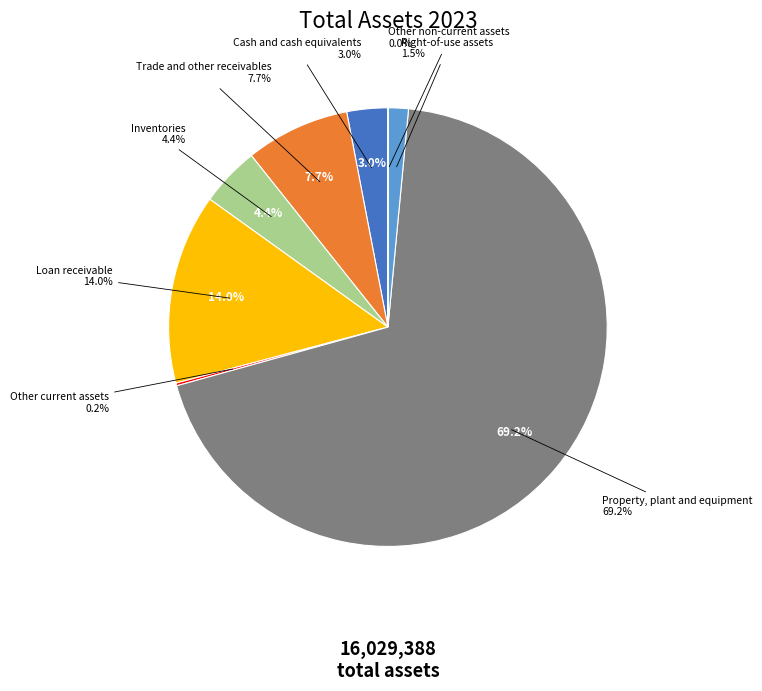

What percentage is the Loan receivable slice, to the nearest percent?

14%